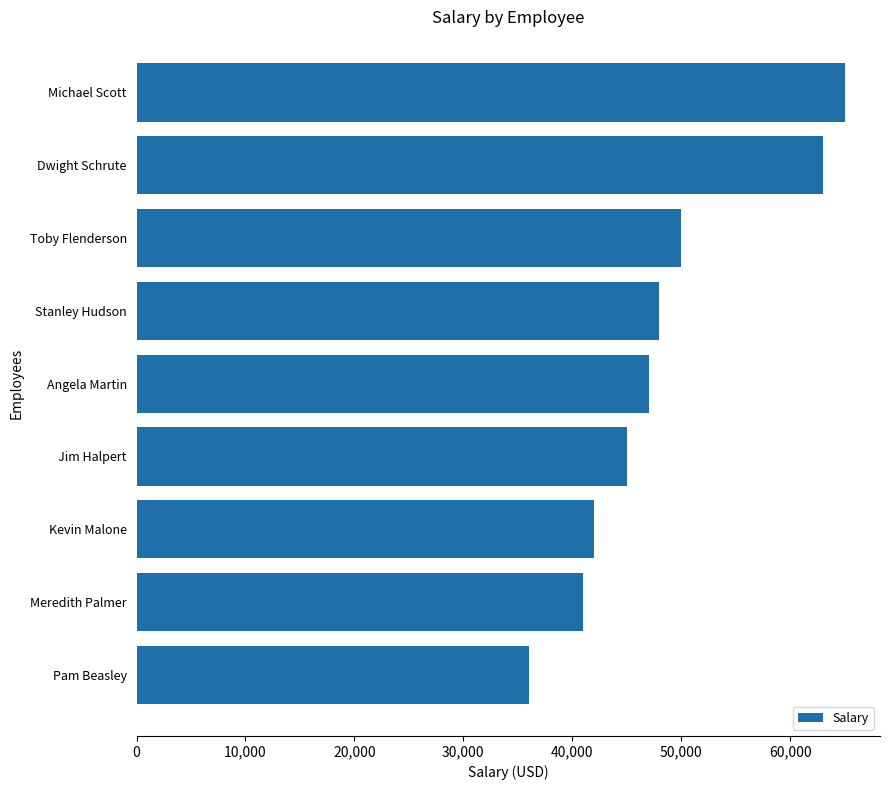

Between Dwight Schrute and Angela Martin, which is larger?

Dwight Schrute